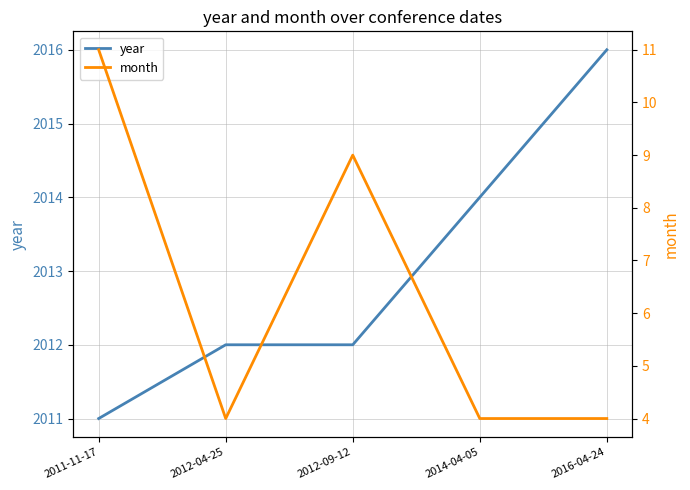

What is the difference between the maximum and minimum values in the year series?

5